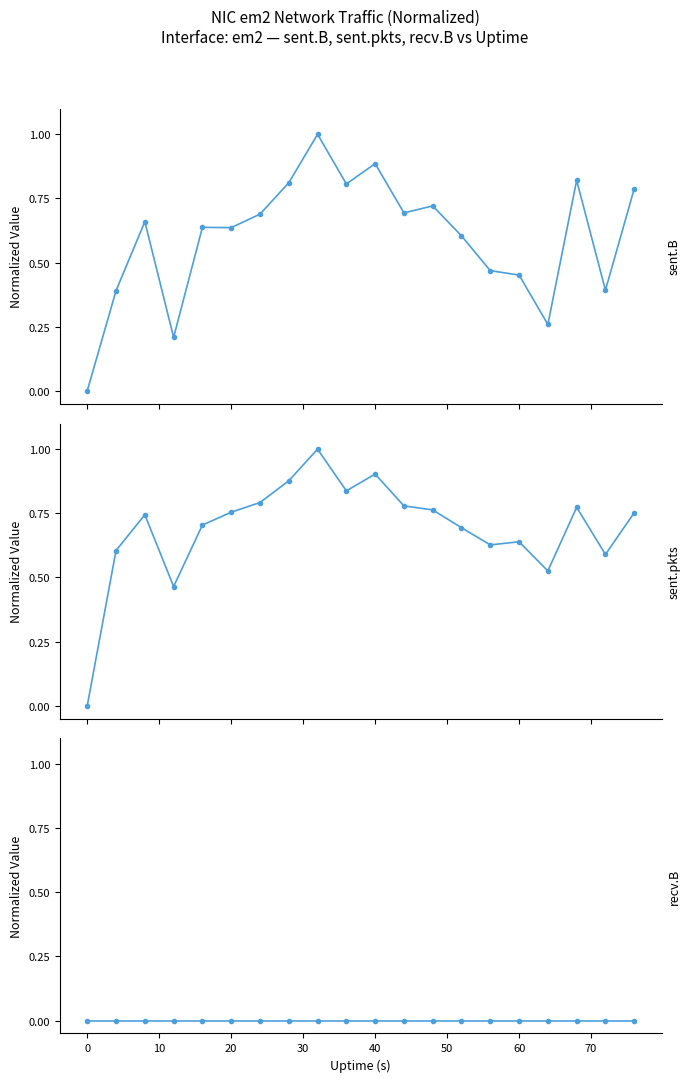

How many lines are shown in the chart?

3